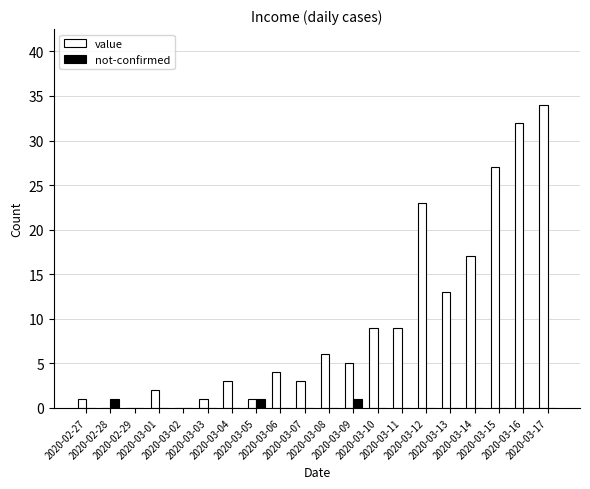

What is the greatest value displayed?

34